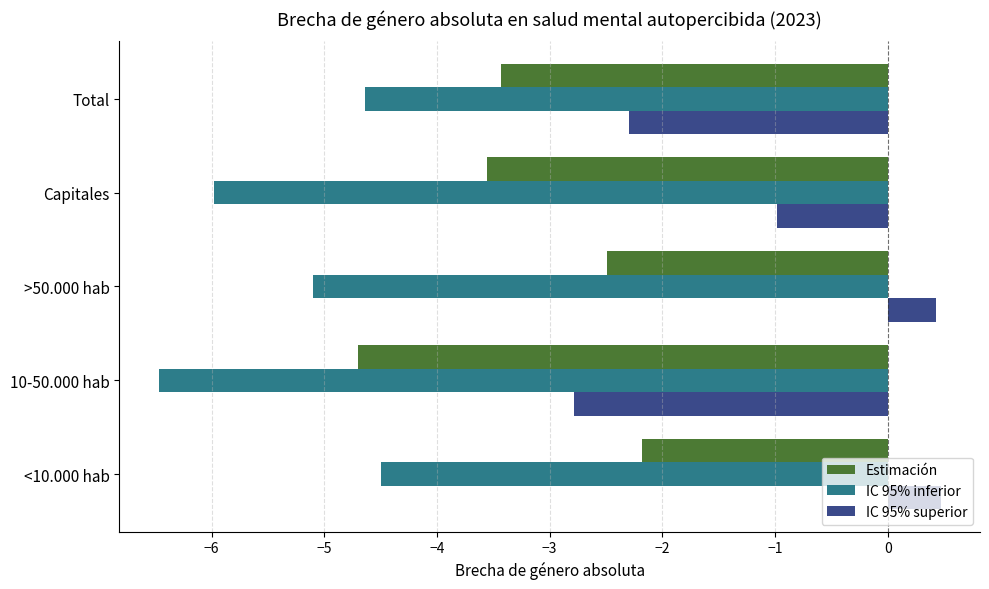

What is the difference between the second highest and minimum values in the Estimación series?

2.2